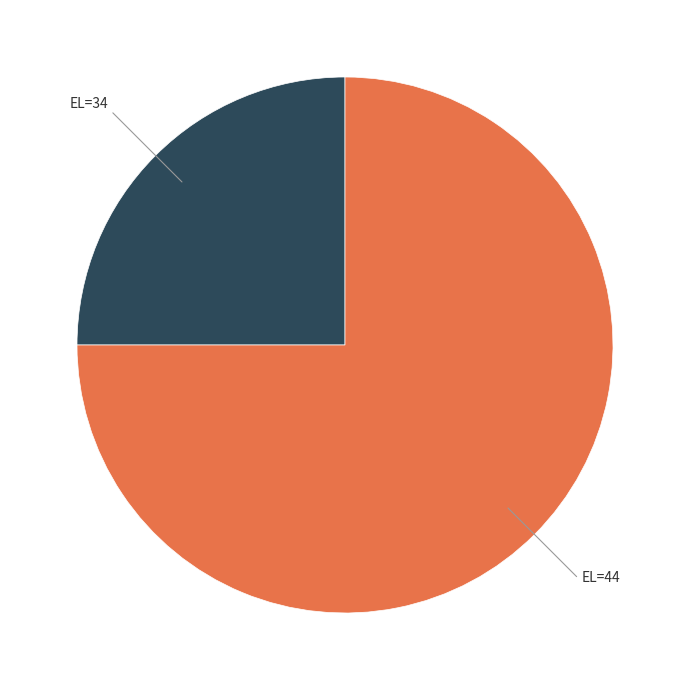

Count the number of slices in the pie.

2